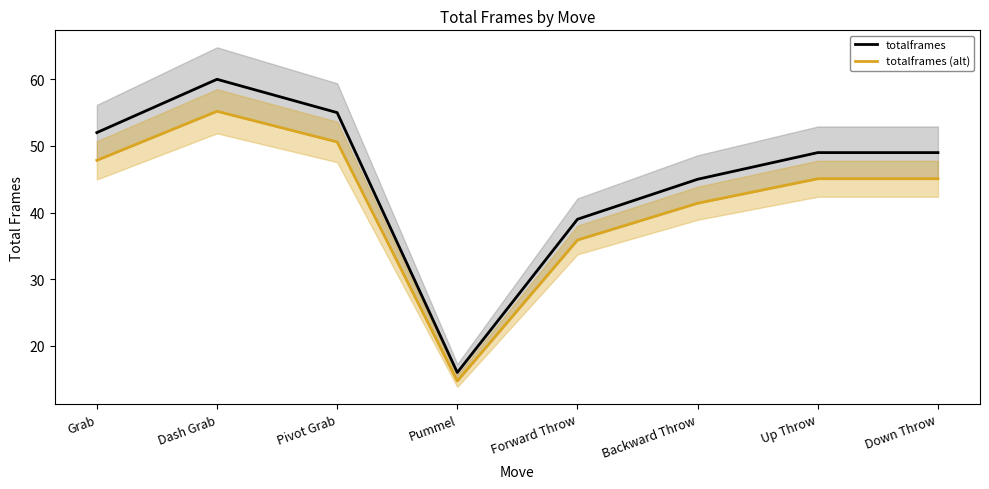

The totalframes series shows 10.6 at Down Throw. True or false?

False